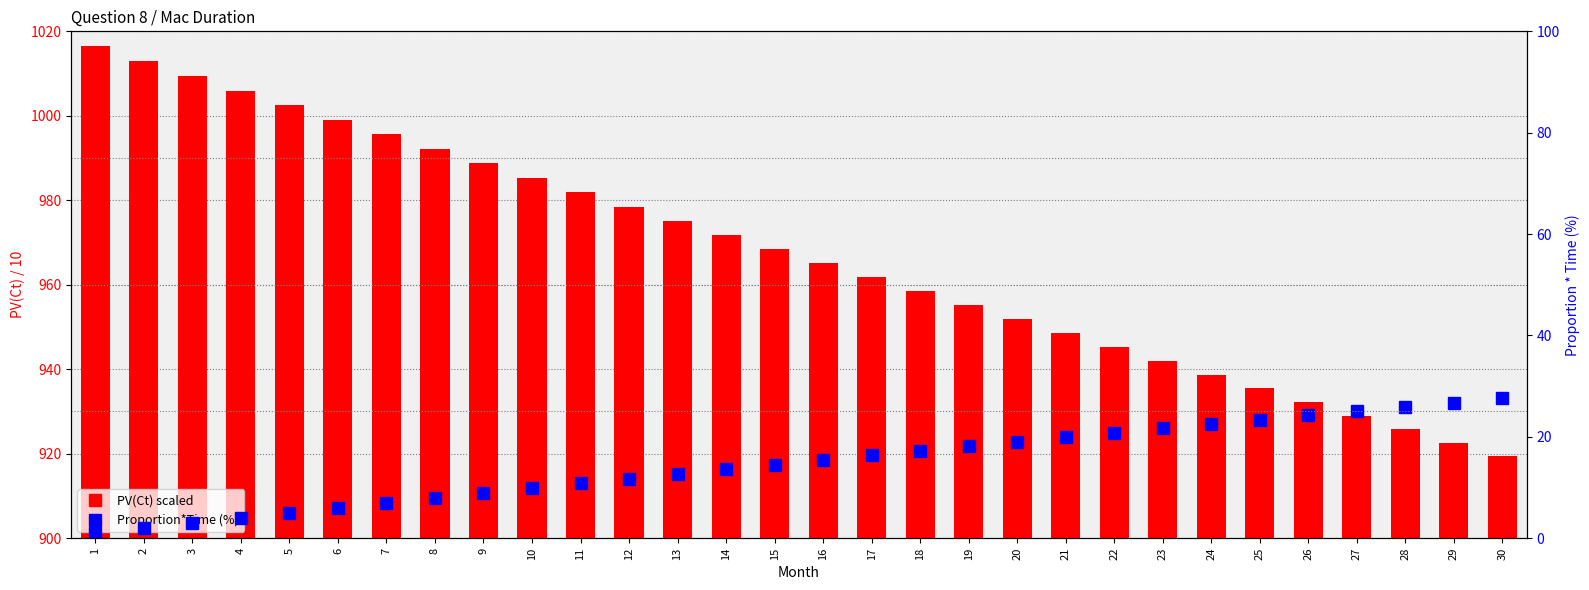

What is the maximum value for Proportion*Time (%)?

27.6